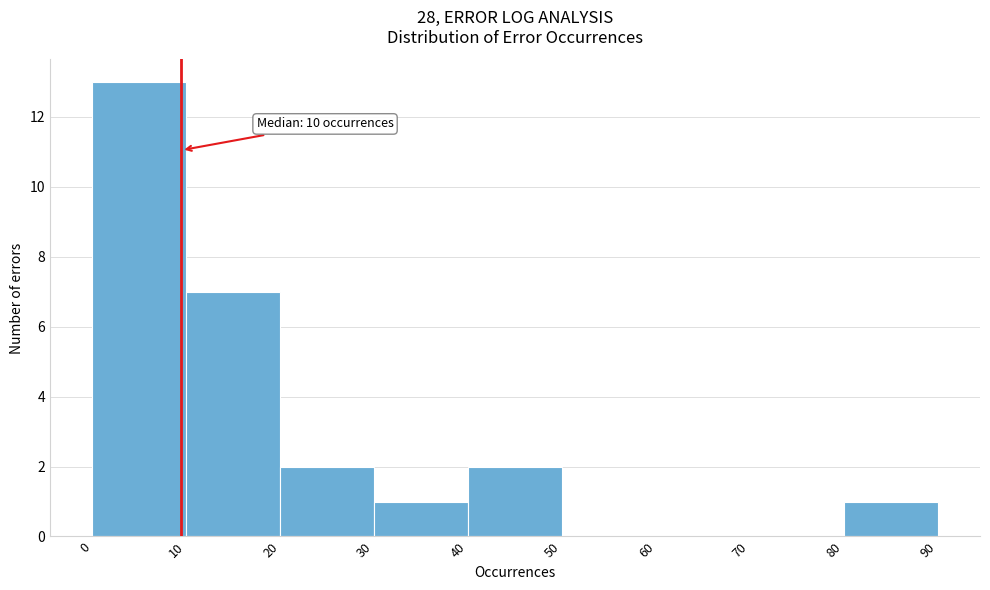

Over which range of the x-axis is the bar tallest?

0 to 10